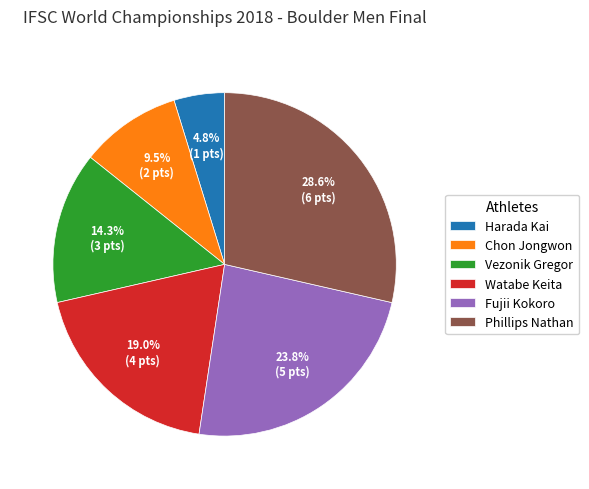

How many segments does this pie chart have?

6